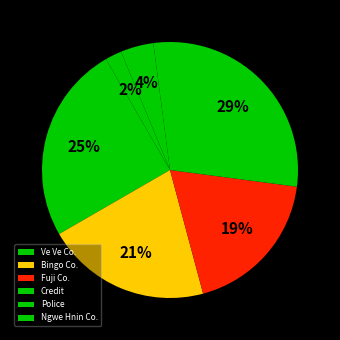

Rank the categories by value from highest to lowest.

Credit, Ve Ve Co., Bingo Co., Fuji Co., Police, Ngwe Hnin Co.